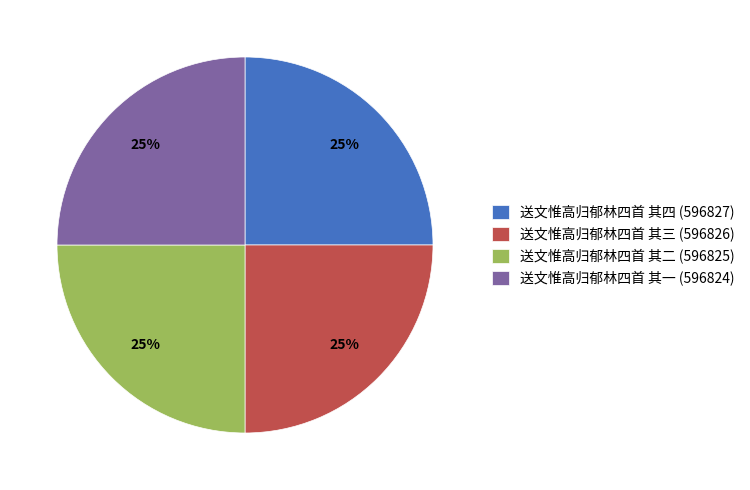

Does any single category account for the majority?

No